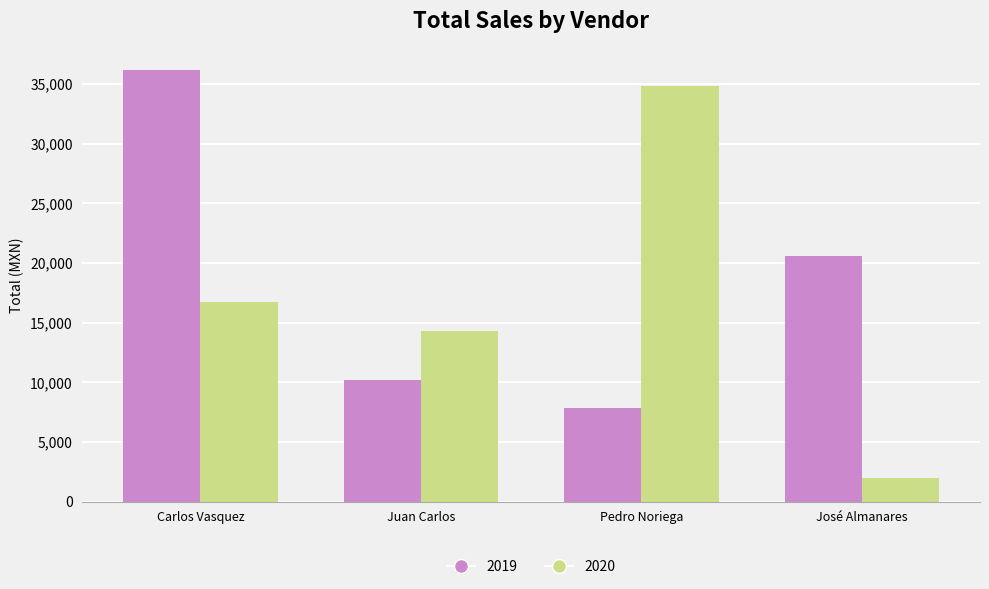

At which category does the chart reach its minimum across all series?

José Almanares